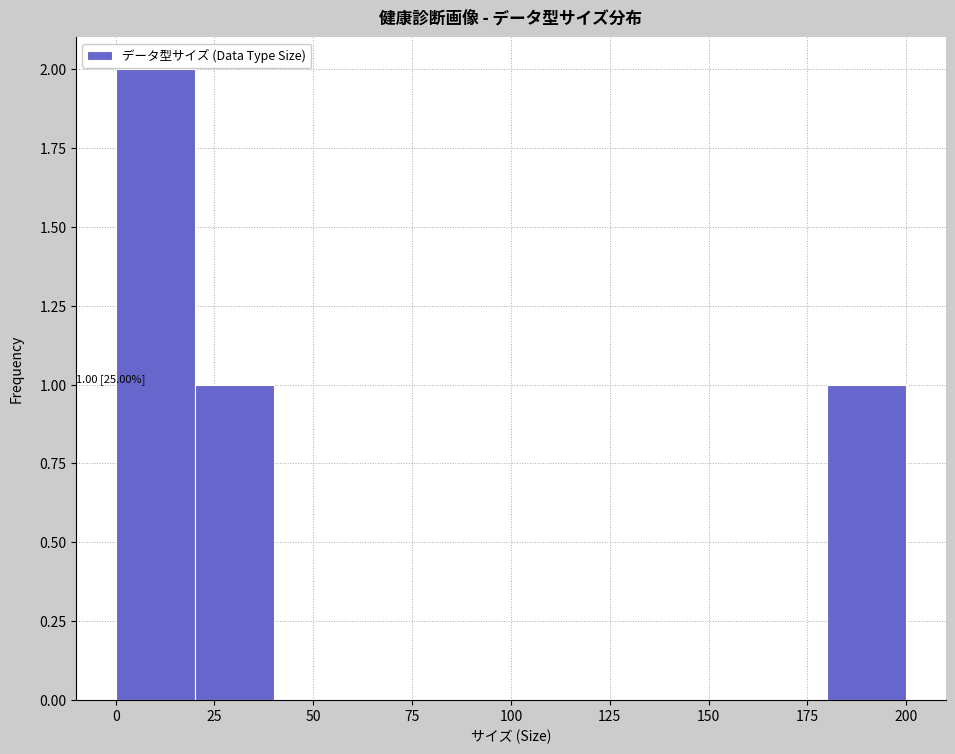

Over which range of the x-axis is the bar tallest?

0 to 20